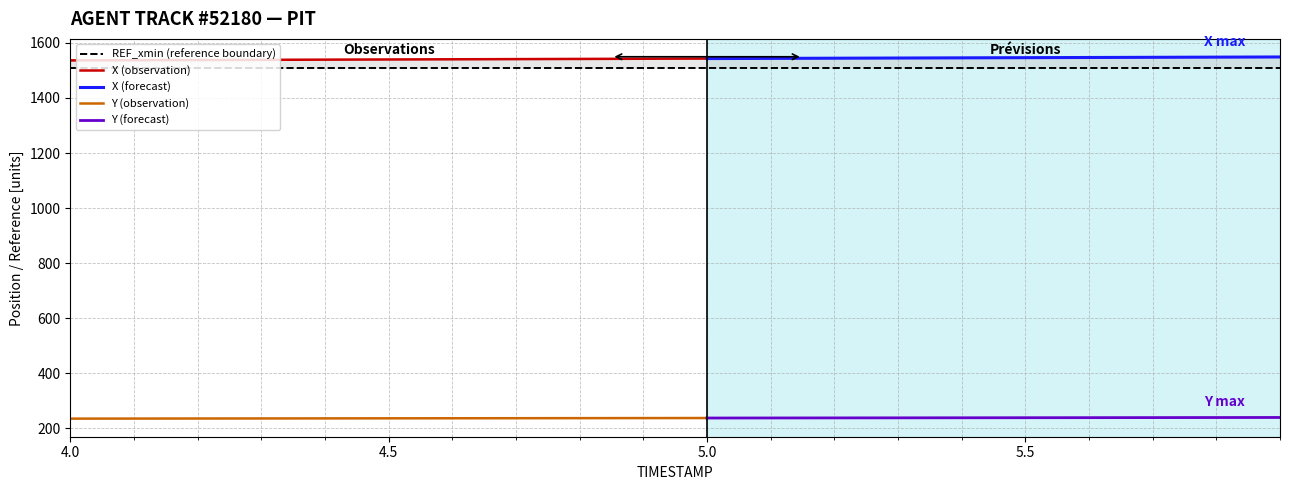

True or false: REF_xmin and X cross at least once.

False